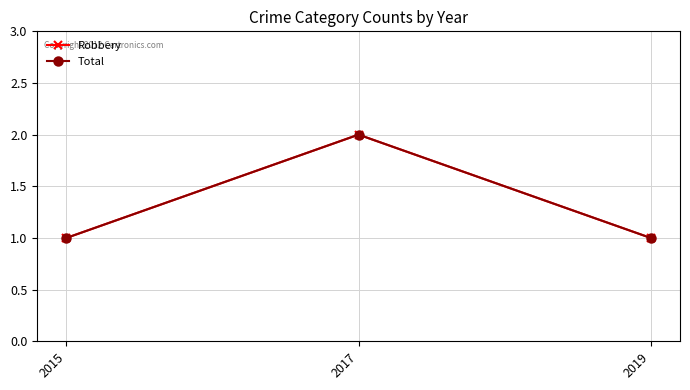

Which category has the lowest value in the Total series?

2015